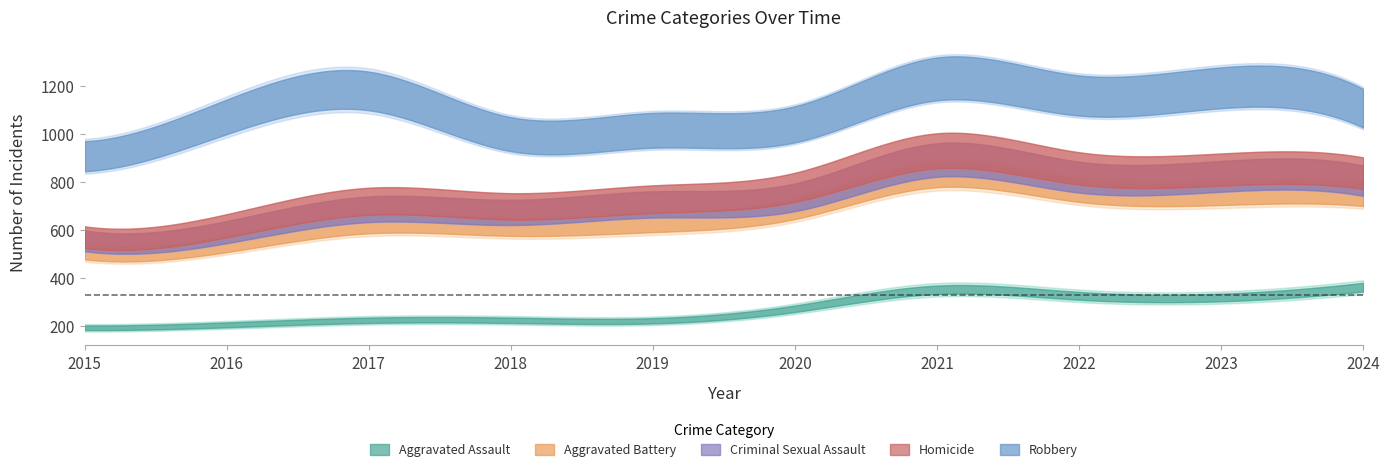

Which category has the lowest value across all series?

2015